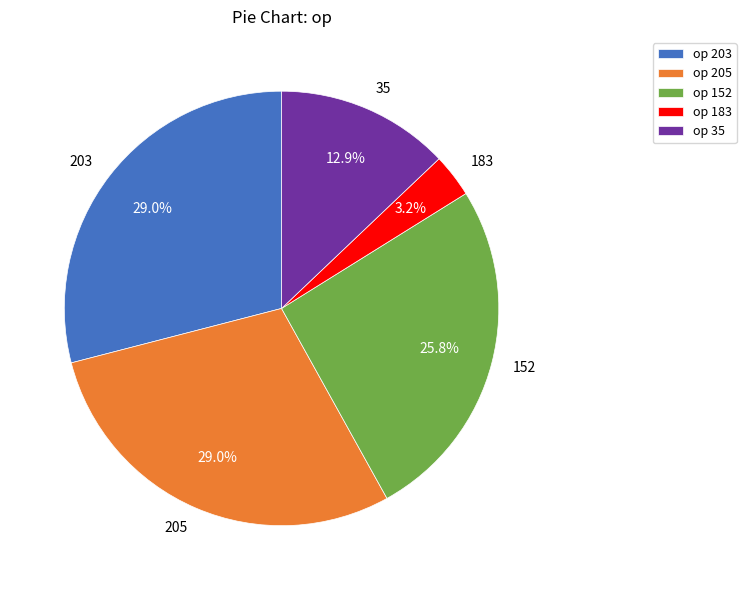

Does 205 represent more than half of the total?

No